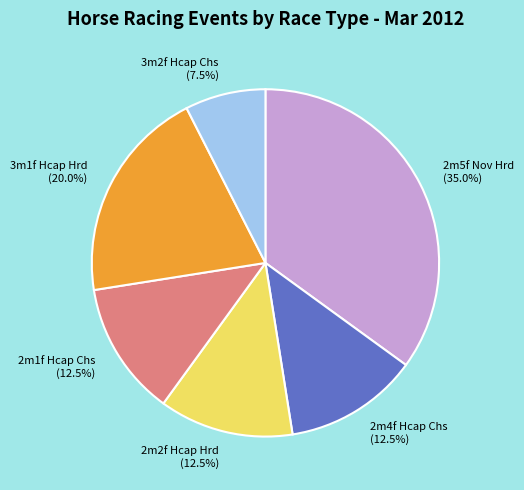

Does 2m4f Hcap Chs represent more than half of the total?

No